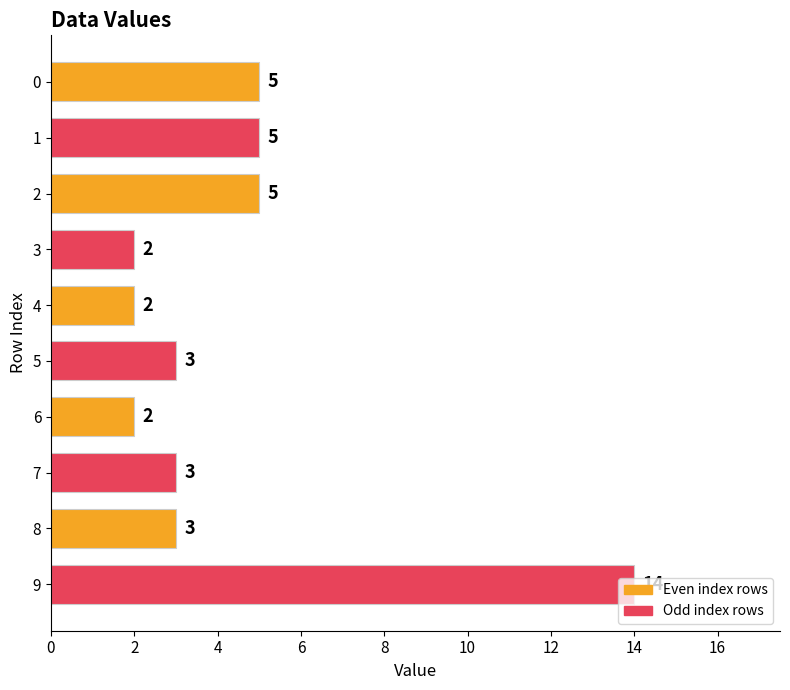

How many data points are less than 3?

3